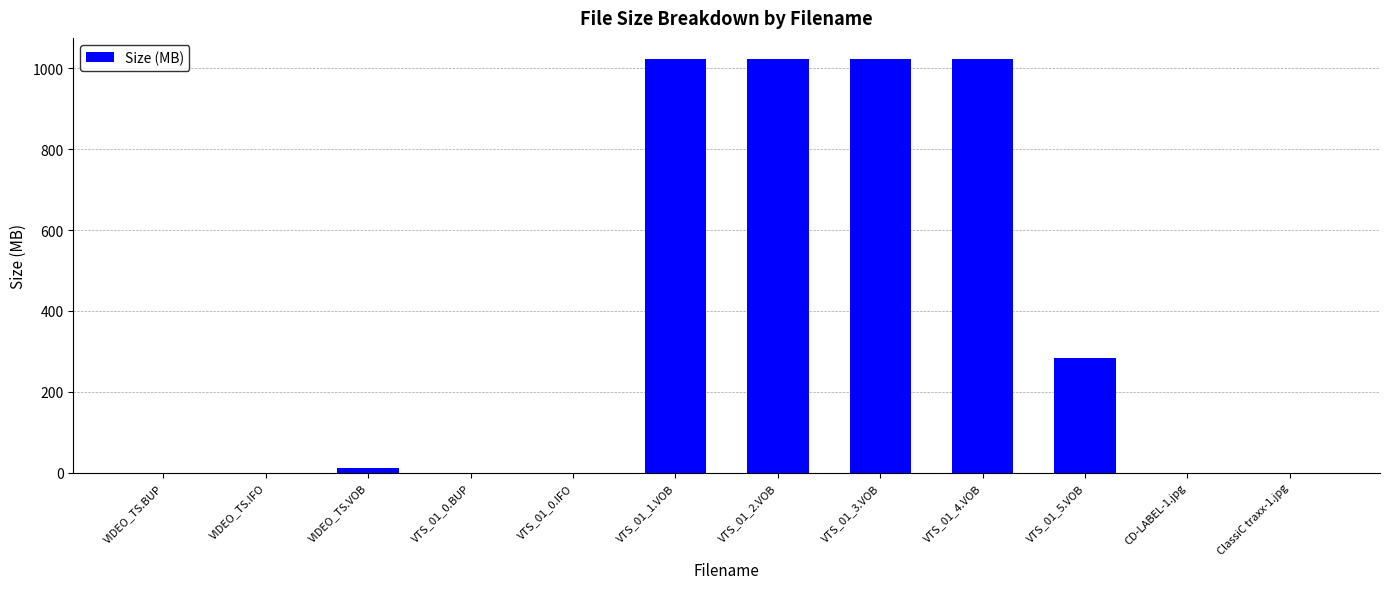

What is the sum of the values at VTS_01_2.VOB and VTS_01_5.VOB?

1306.9